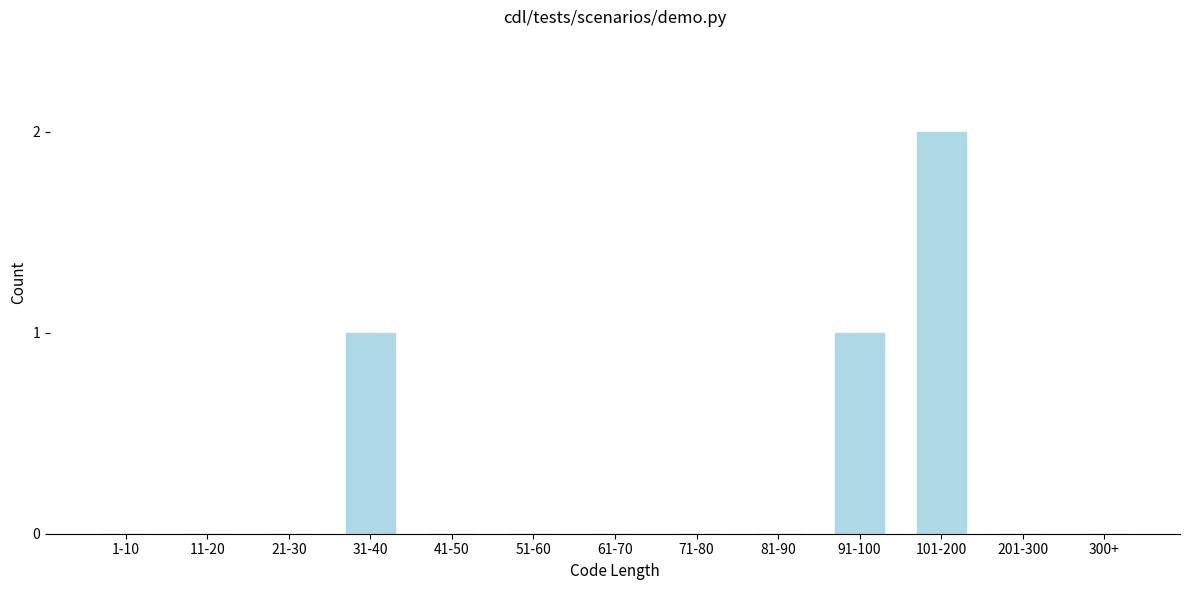

Reading left to right, extract all data points from this chart.

1-10=0	11-20=0	21-30=0	31-40=1	41-50=0	51-60=0	61-70=0	71-80=0	81-90=0	91-100=1	101-200=2	201-300=0	300+=0